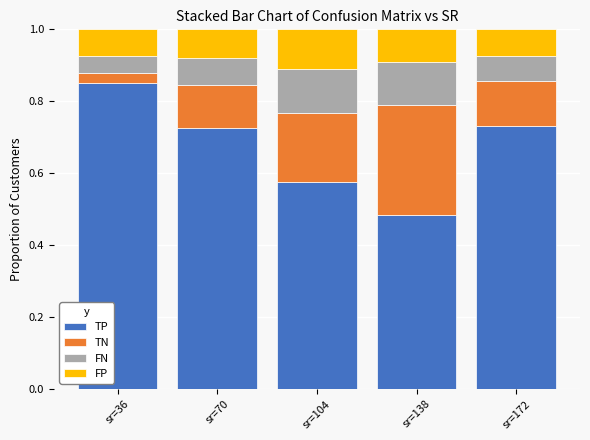

Does the chart contain stacked bars?

Yes